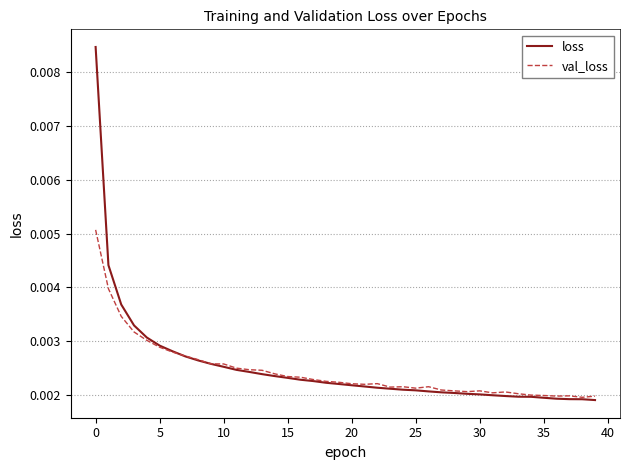

Rank the series by their maximum value, from highest to lowest.

loss, val_loss